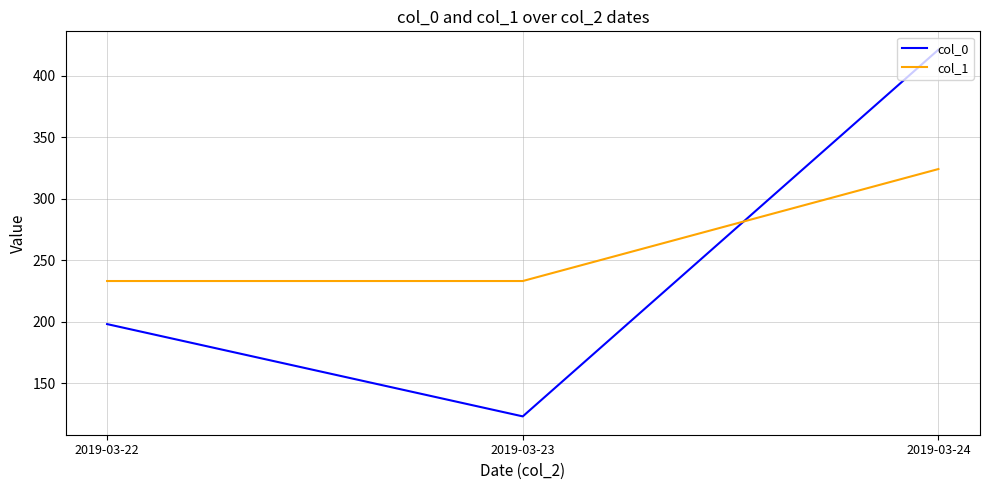

Reading right to left, what are all the values shown in this chart?

col_0: 421	123	198
col_1: 324	233	233